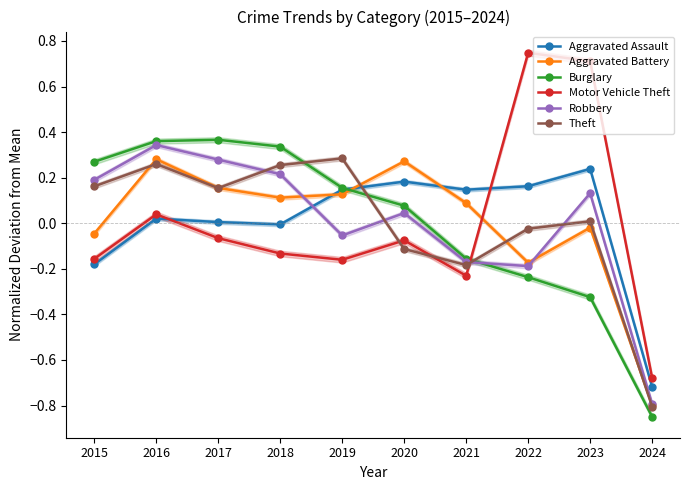

At which category does Robbery reach its first local peak?

2016